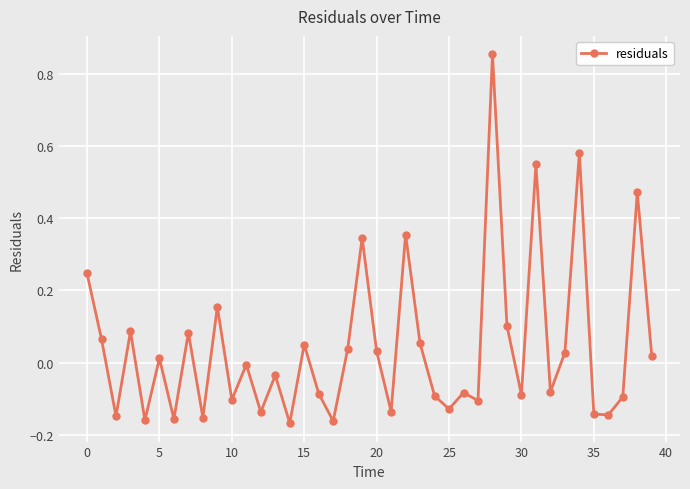

What is the difference between the maximum and second lowest values?

1.0